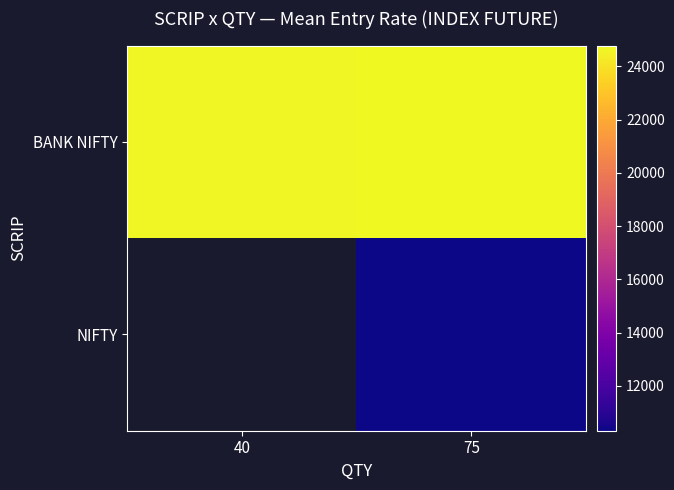

What is the average value of the BANK NIFTY series?

24753.0